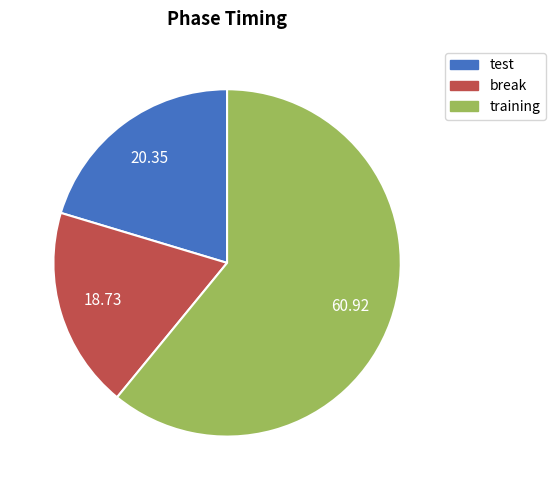

The training slice represents 51% of the pie. True or false?

False